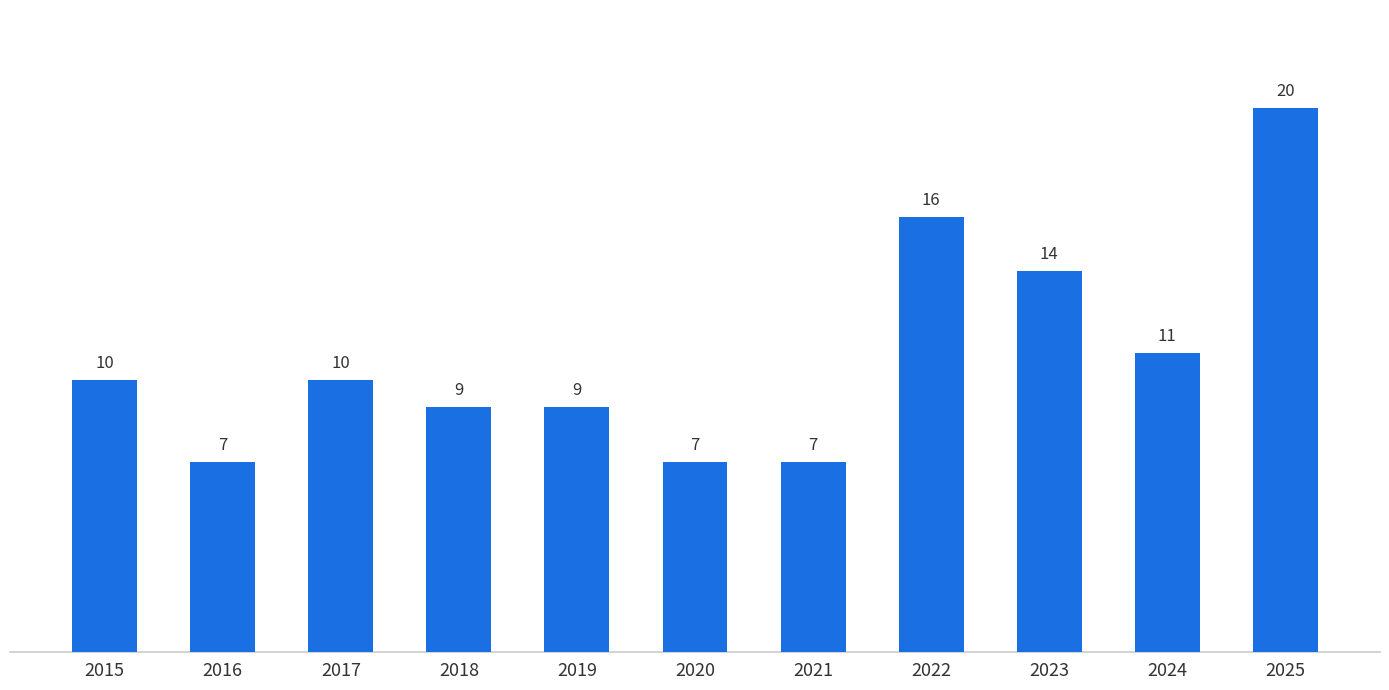

How many data points are less than 10?

5